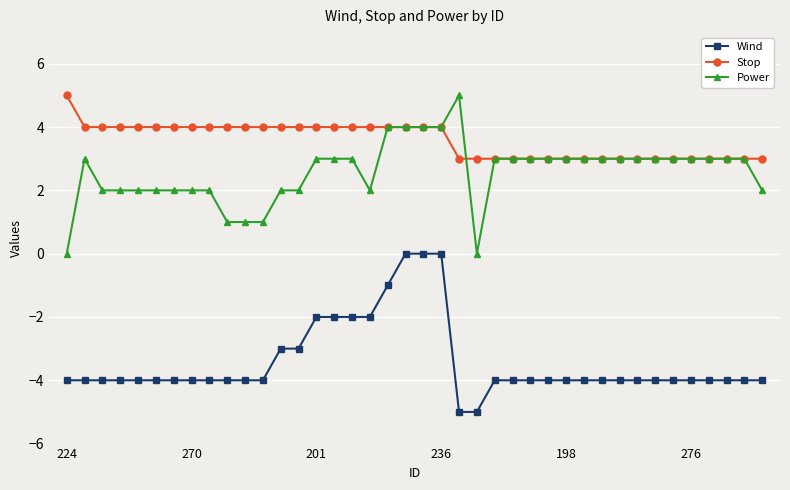

True or false: Wind and Stop cross at least once.

False